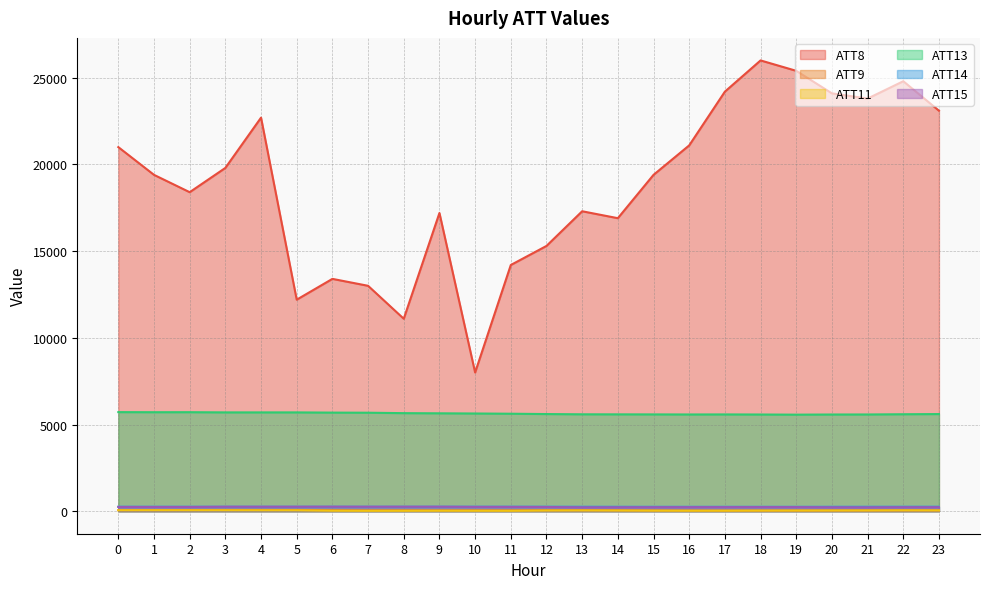

Read the ATT15 value at 9.

256.7